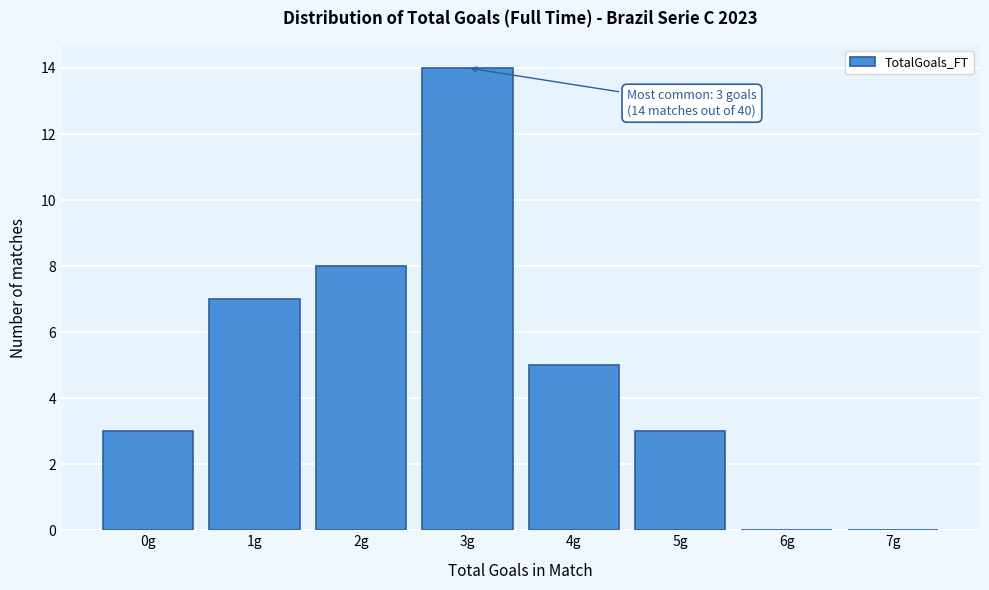

Which range on the x-axis has the tallest bar?

2.5 to 3.5